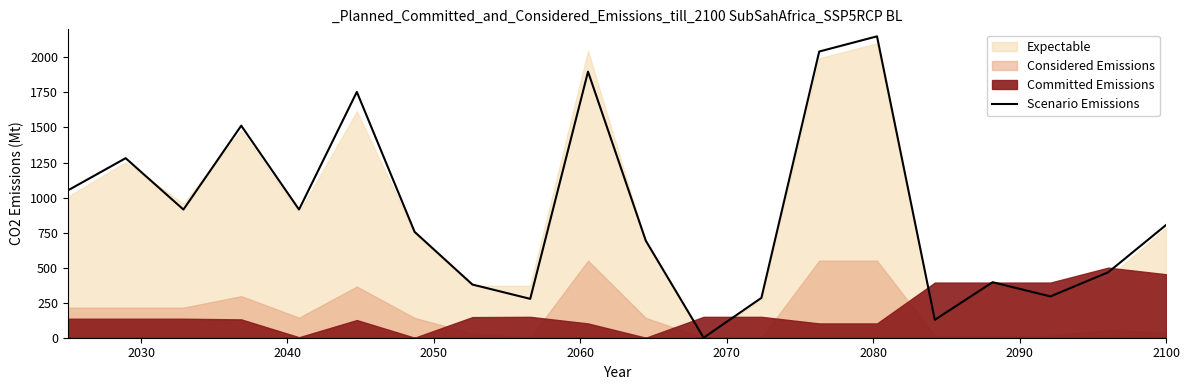

What is the maximum value for Scenario Emissions?

2150.0